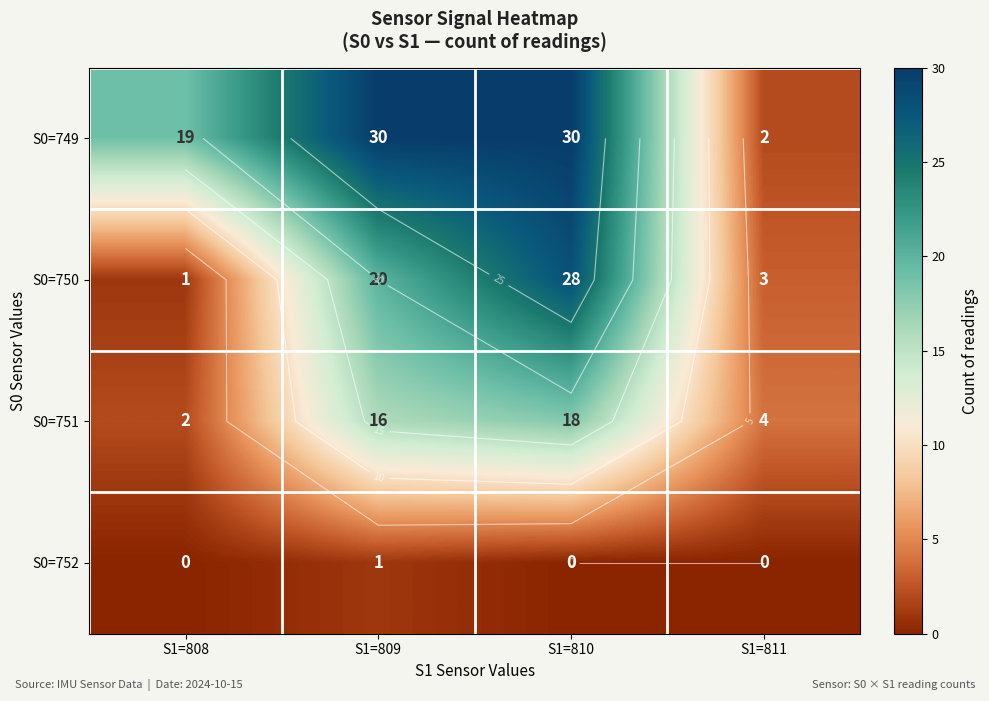

At how many categories does at least one series exceed 6?

3